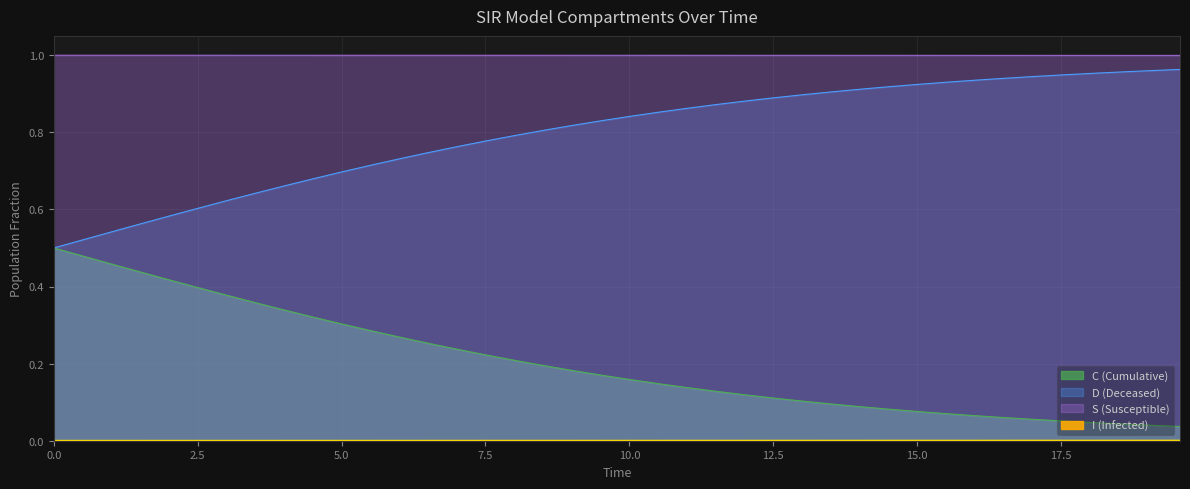

The S series shows 0.0 at 30. True or false?

False